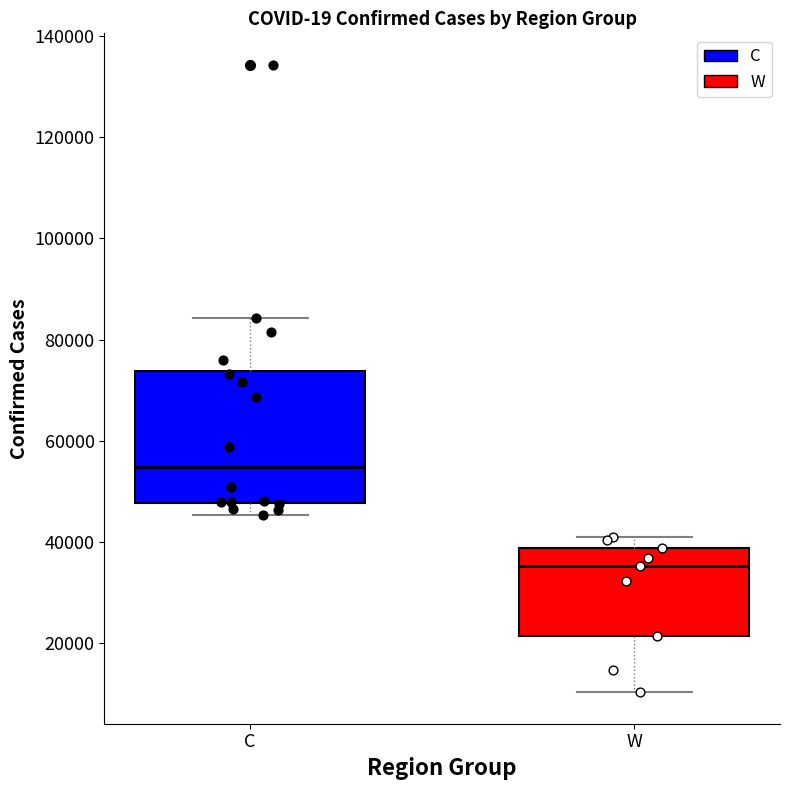

Reading left to right, read every box against the y-axis: the position of its median line, the range the box covers, and the ends of its whiskers. The values are not printed on the chart, so give them approximately, as read against the axis.

C: median 54000, box 48000 to 74000, whiskers 46000 to 84000
W: median 36000, box 22000 to 38000, whiskers 10000 to 40000